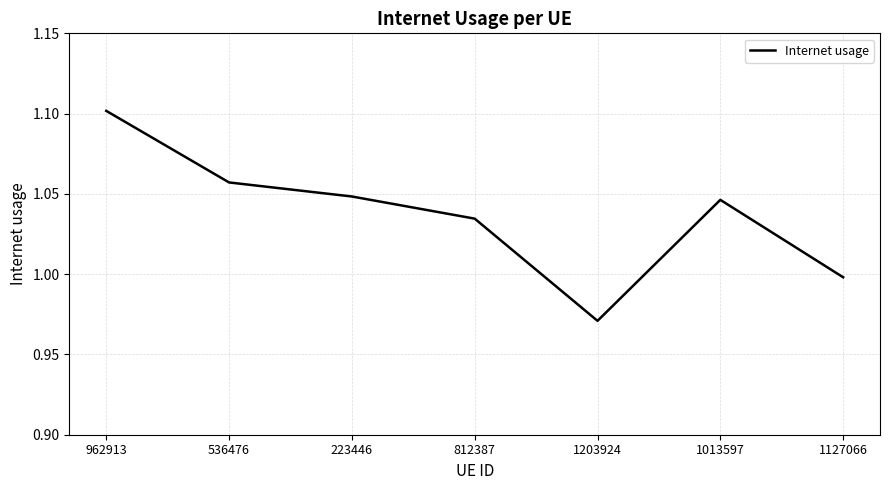

True or false: the data shows 0.7 at 1013597.

False